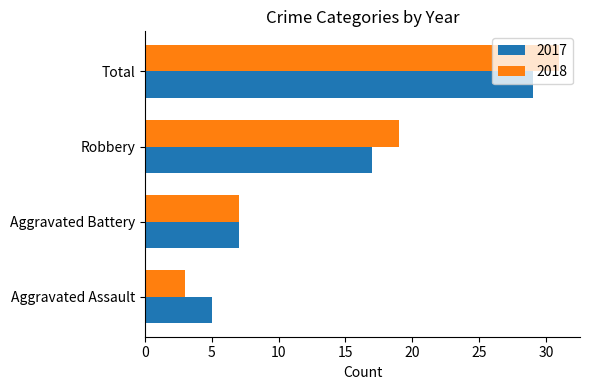

True or false: 2017 has a value of 1 at Aggravated Assault.

False